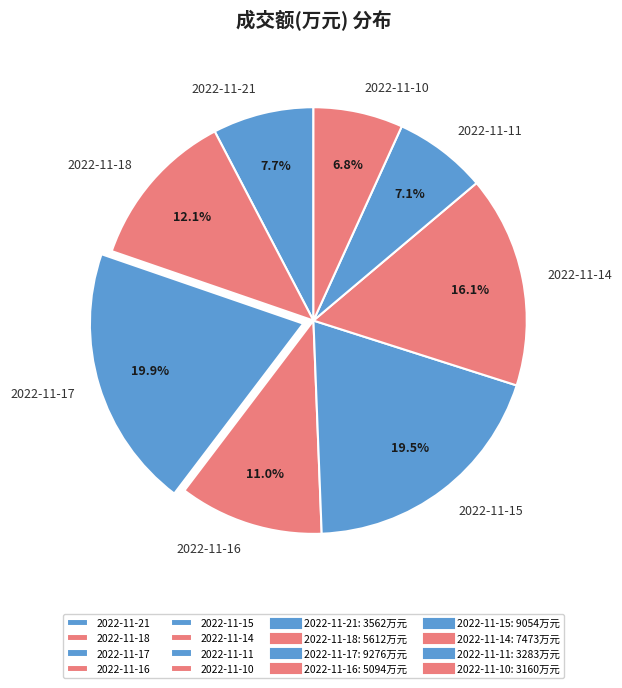

To the nearest percent, what is the average slice percentage?

12%